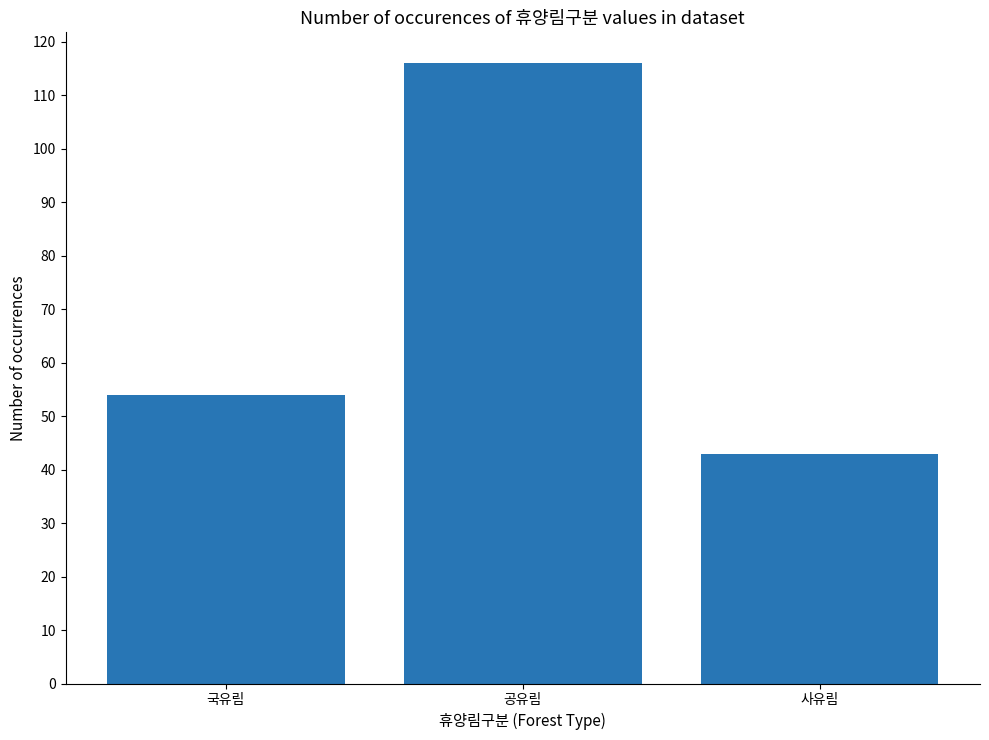

Which category has the highest value across all series?

공유림